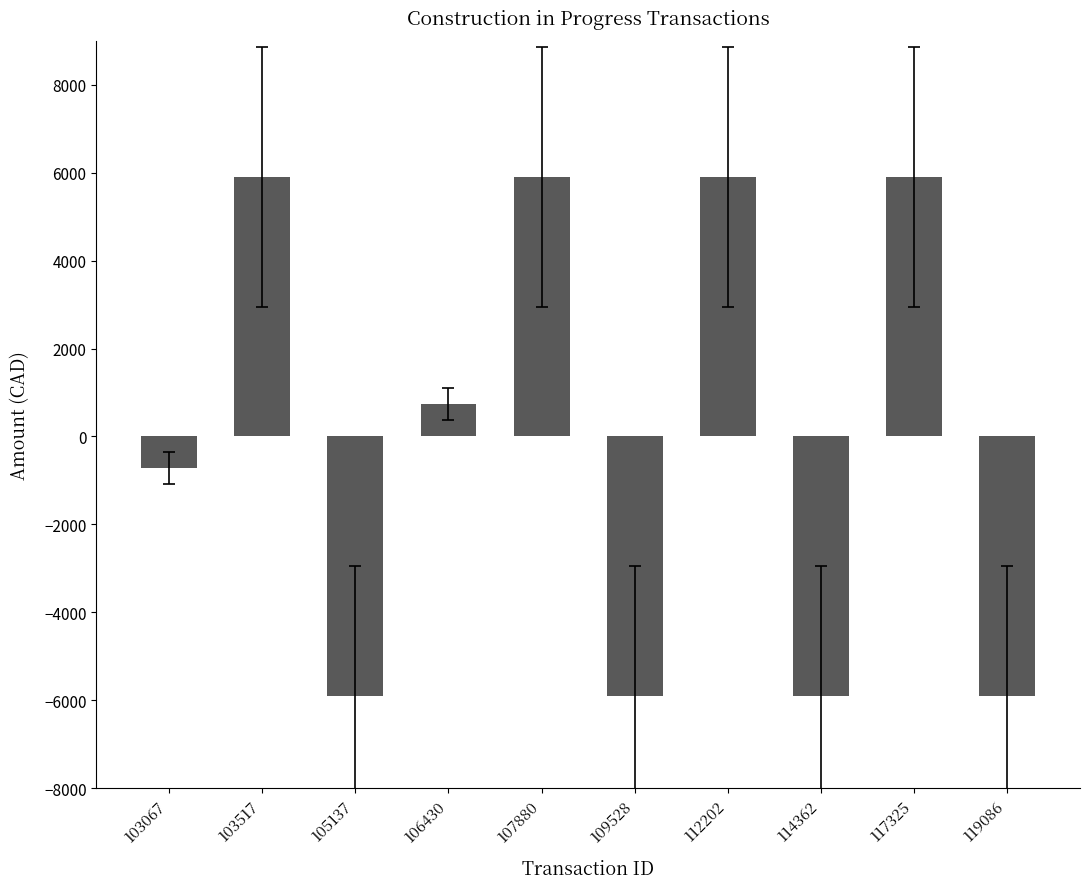

Reading left to right, list all the values displayed in this chart.

103067=-728.0	103517=5910.2	105137=-5910.2	106430=728.0	107880=5910.2	109528=-5910.2	112202=5910.2	114362=-5910.2	117325=5910.2	119086=-5910.2